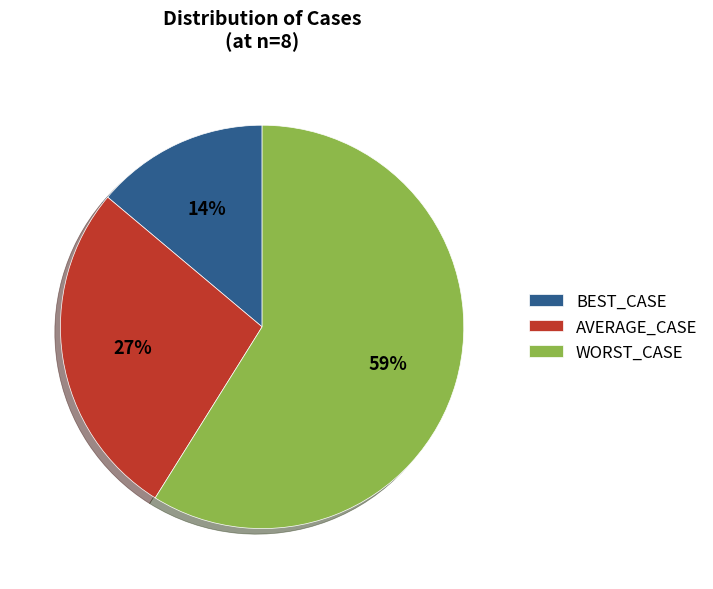

To the nearest percent, what is the difference between the largest and smallest slice percentages?

45%